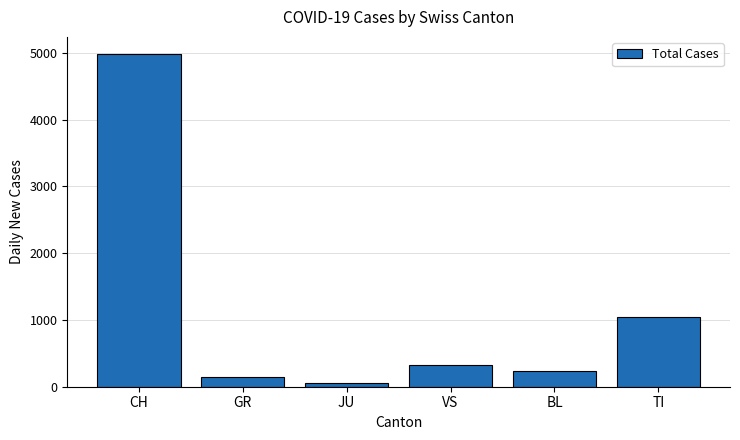

What is the ratio of the value at JU to the value at TI?

0.1